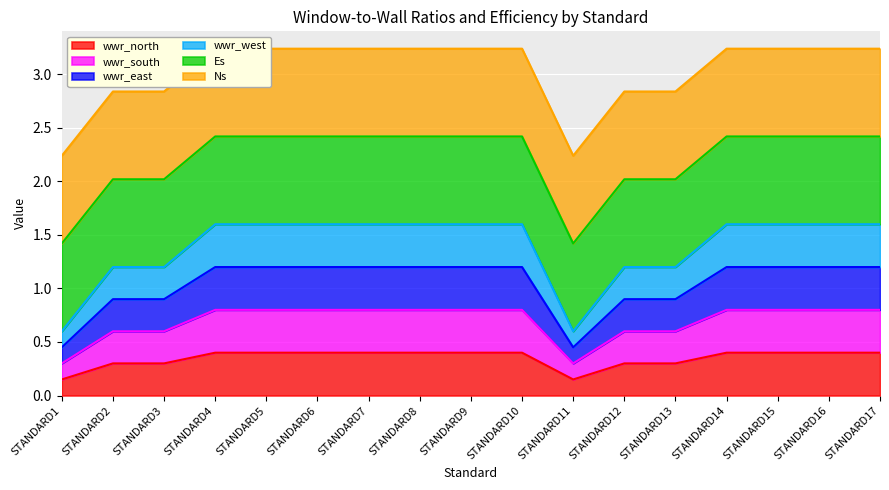

True or false: wwr_east and wwr_north intersect in this chart.

False